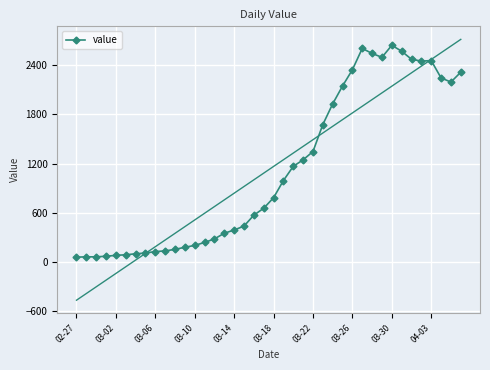

The chart shows a value of 887 at 39. True or false?

False